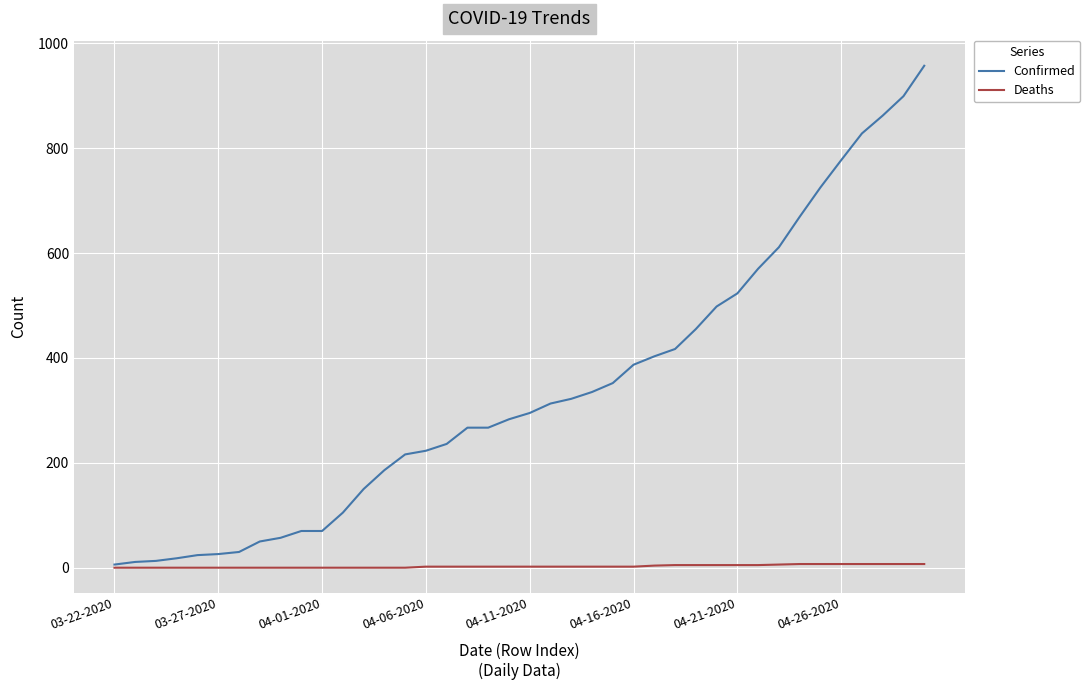

Which series has the largest total across all categories?

Confirmed